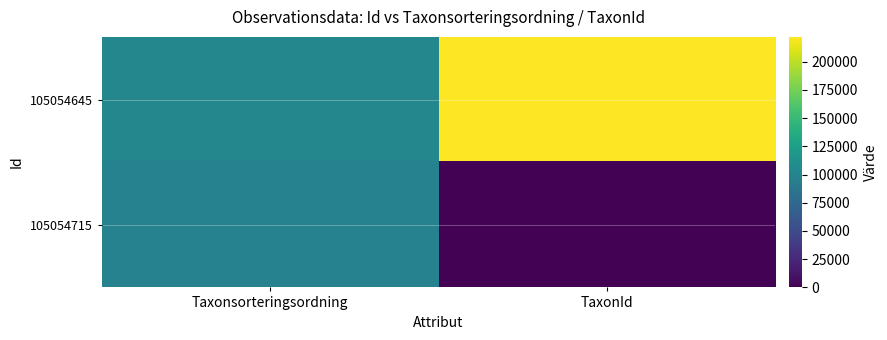

Rank the series at TaxonId from lowest to highest value.

105054715, 105054645